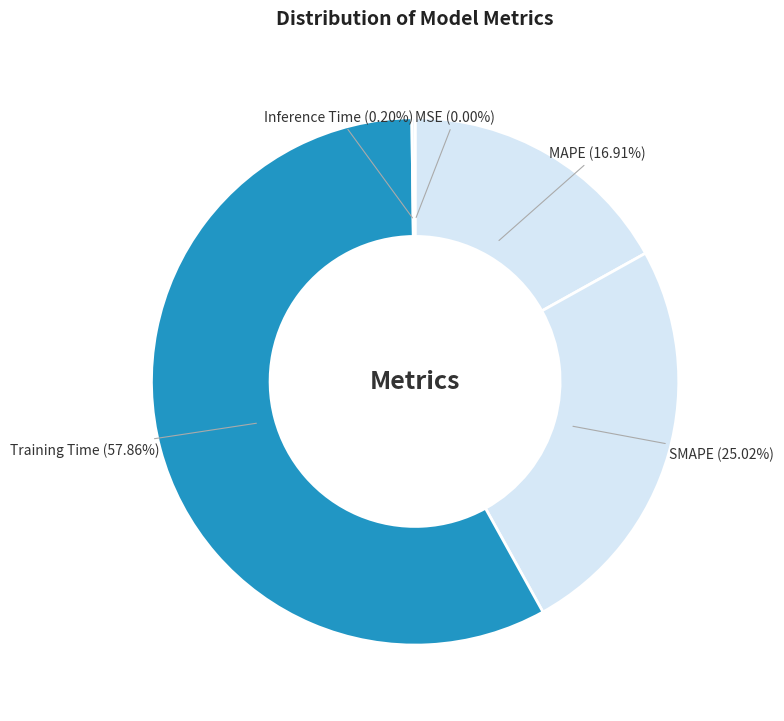

Is Training Time the majority of the pie?

Yes